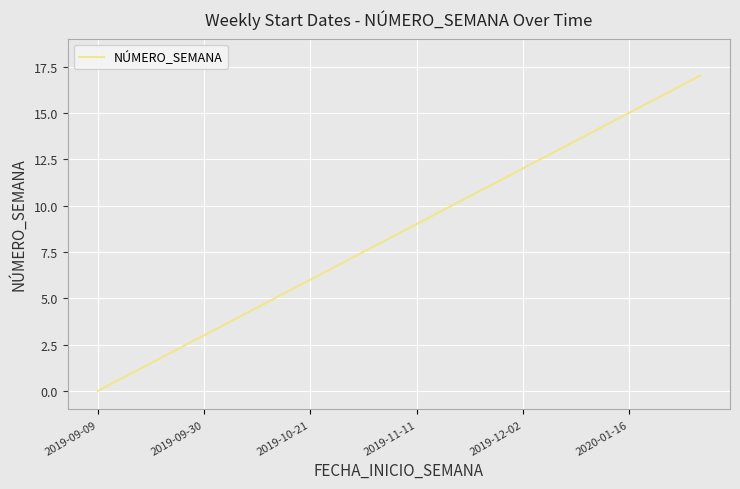

What is the greatest value displayed?

17